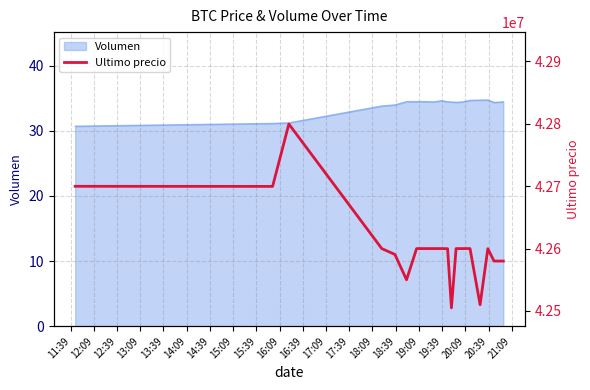

What is the label of the 16th point from the left?

19:09